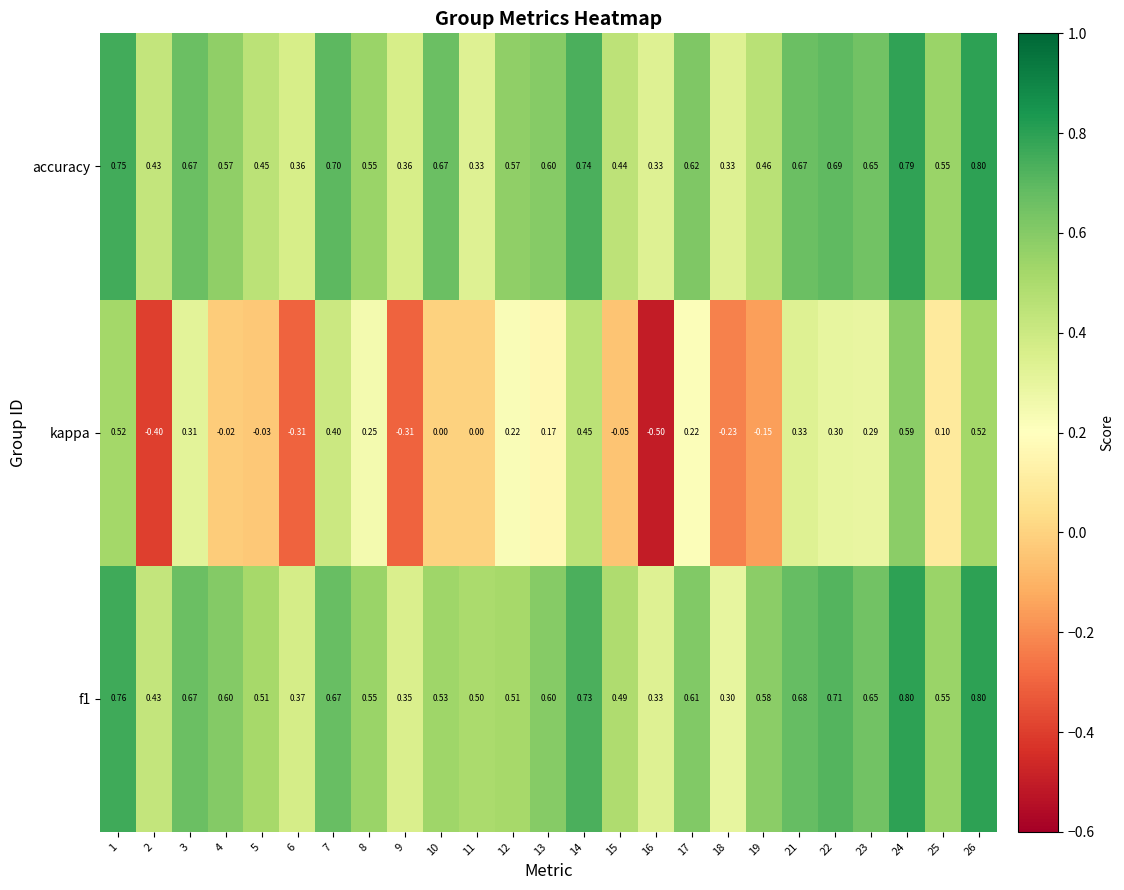

Is the value of f1 at 2 greater than the value of kappa at 19?

Yes